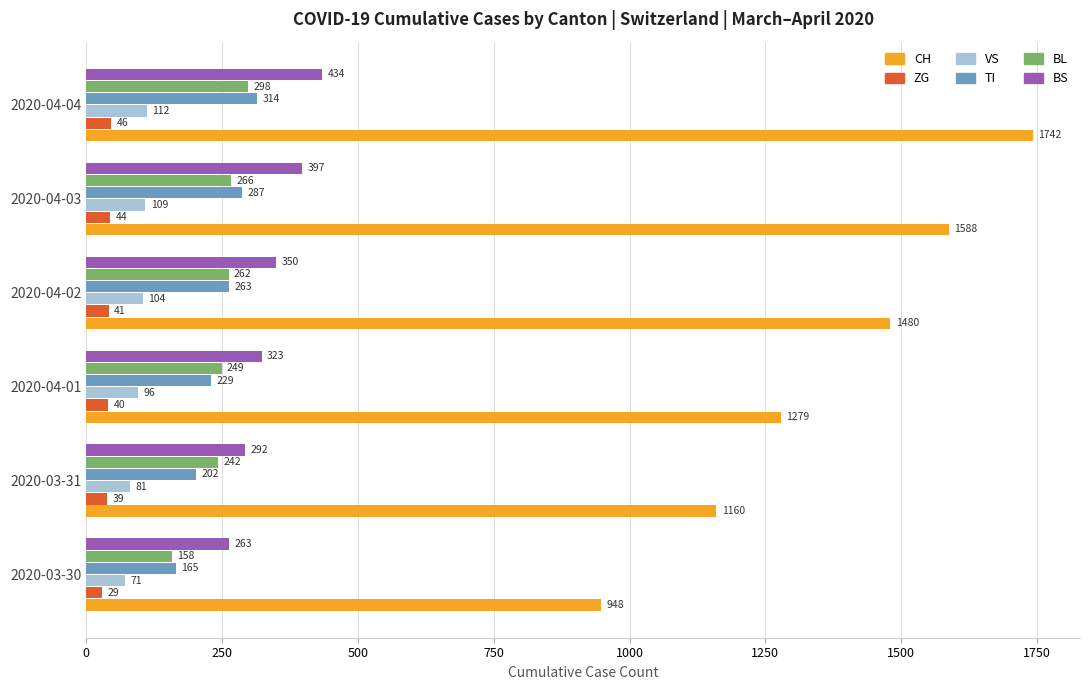

Which series has the largest total across all categories?

CH